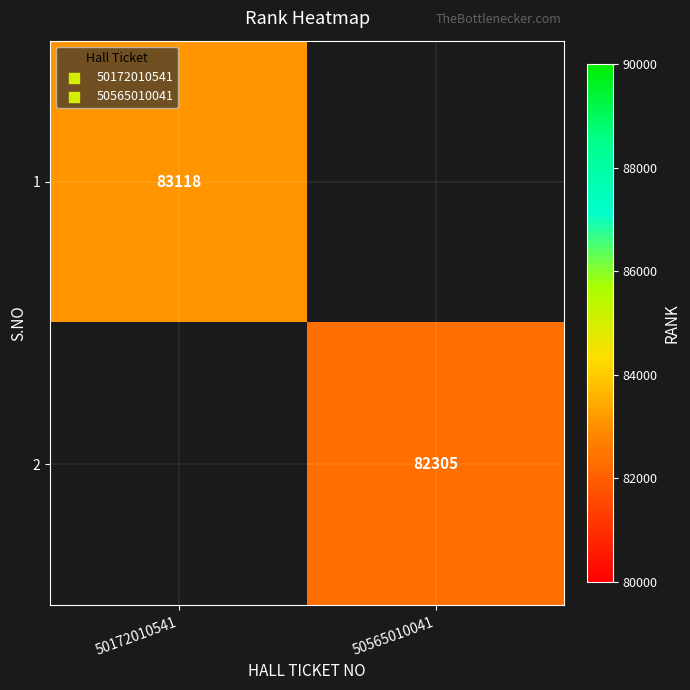

Is it true that 2 equals 18143 at 50565010041?

False